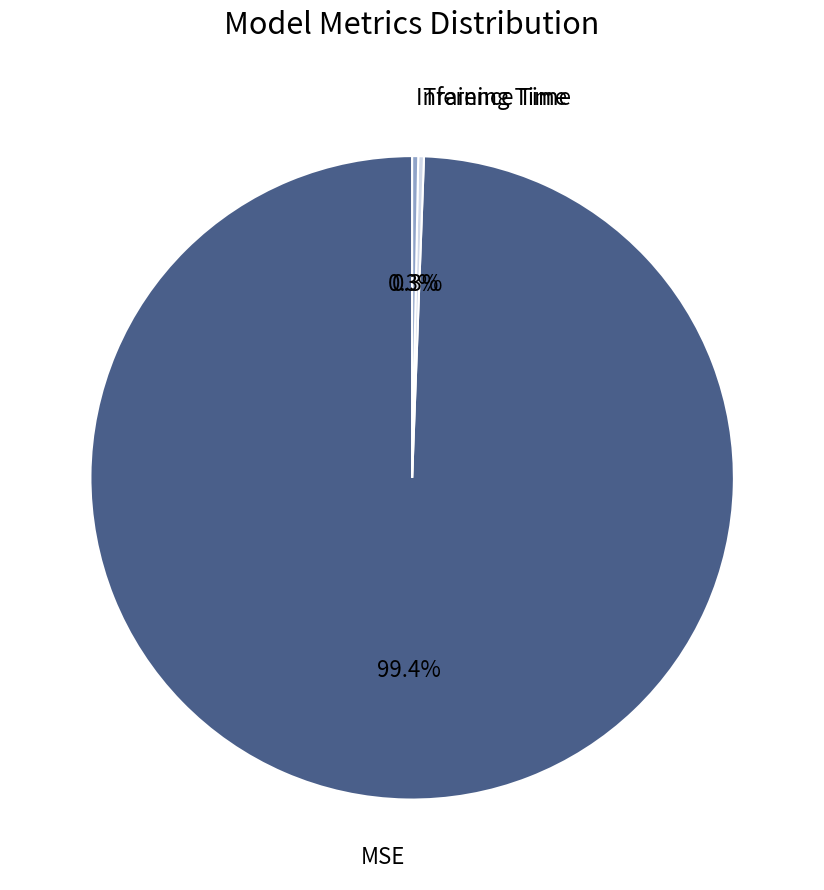

Count the number of slices in the pie.

3